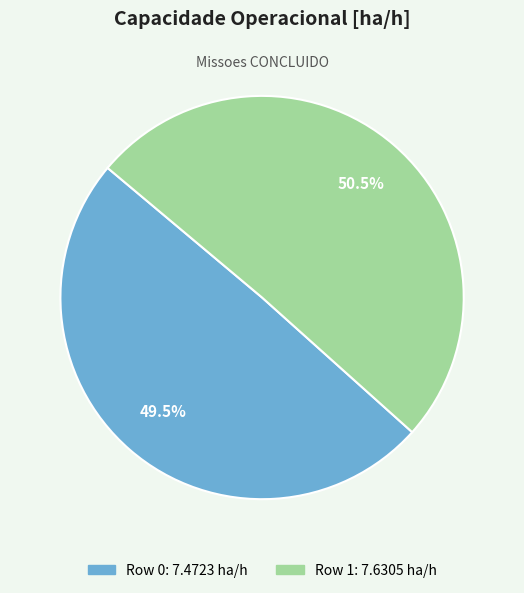

True or false: Row 0 accounts for 43% of the total.

False